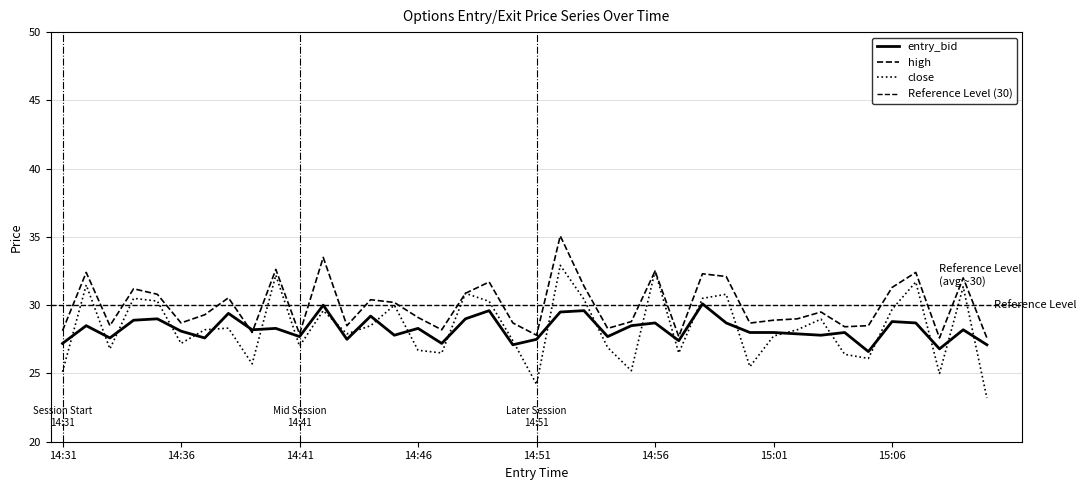

True or false: high and close intersect in this chart.

False